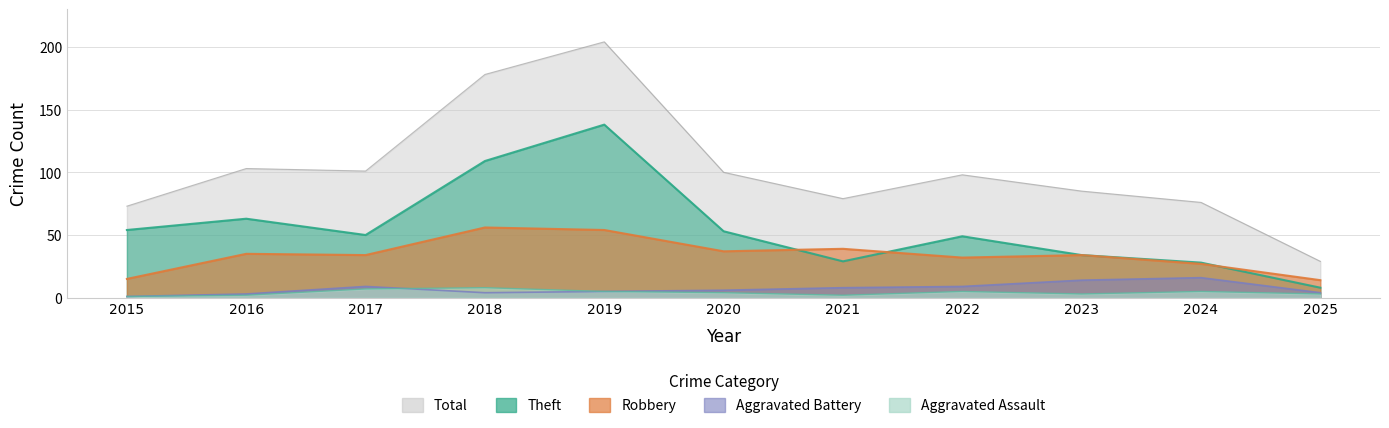

How many interior local valleys does the Theft series have?

2